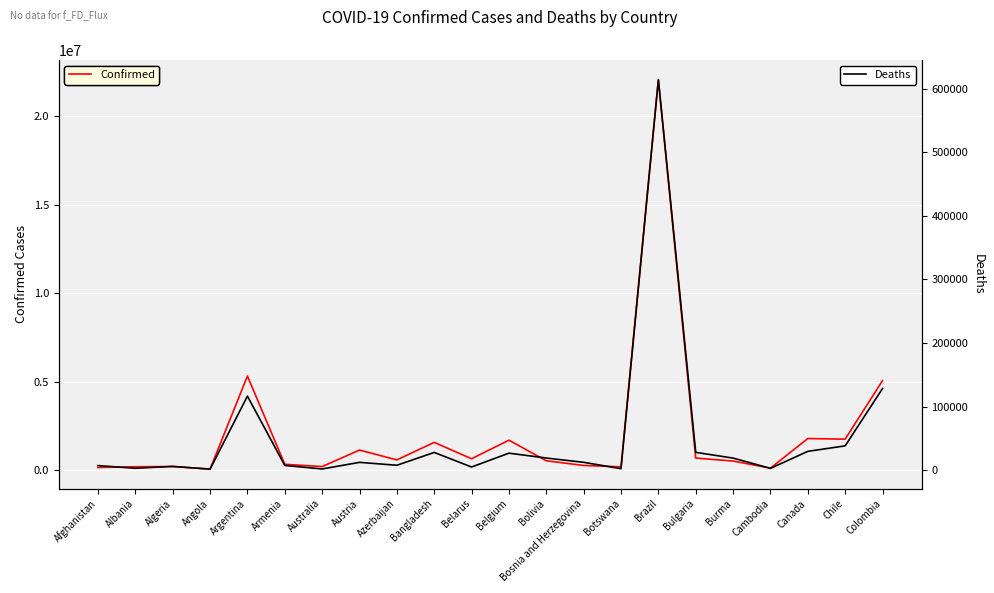

Rank the series by their maximum value, from highest to lowest.

Confirmed, Deaths